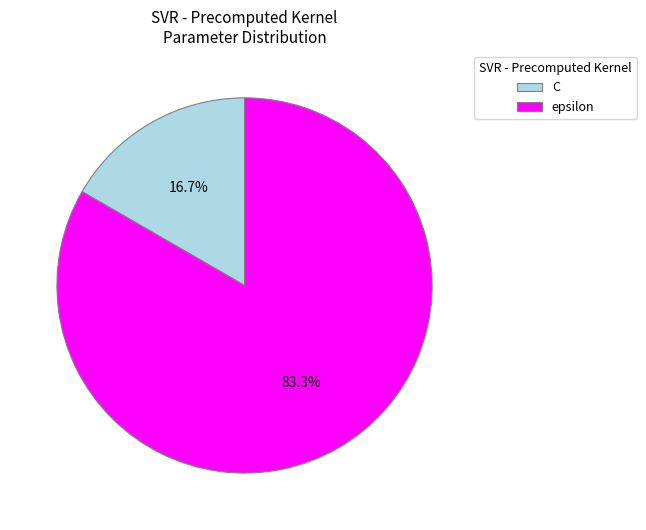

Is it true that epsilon is 75% of the pie?

False